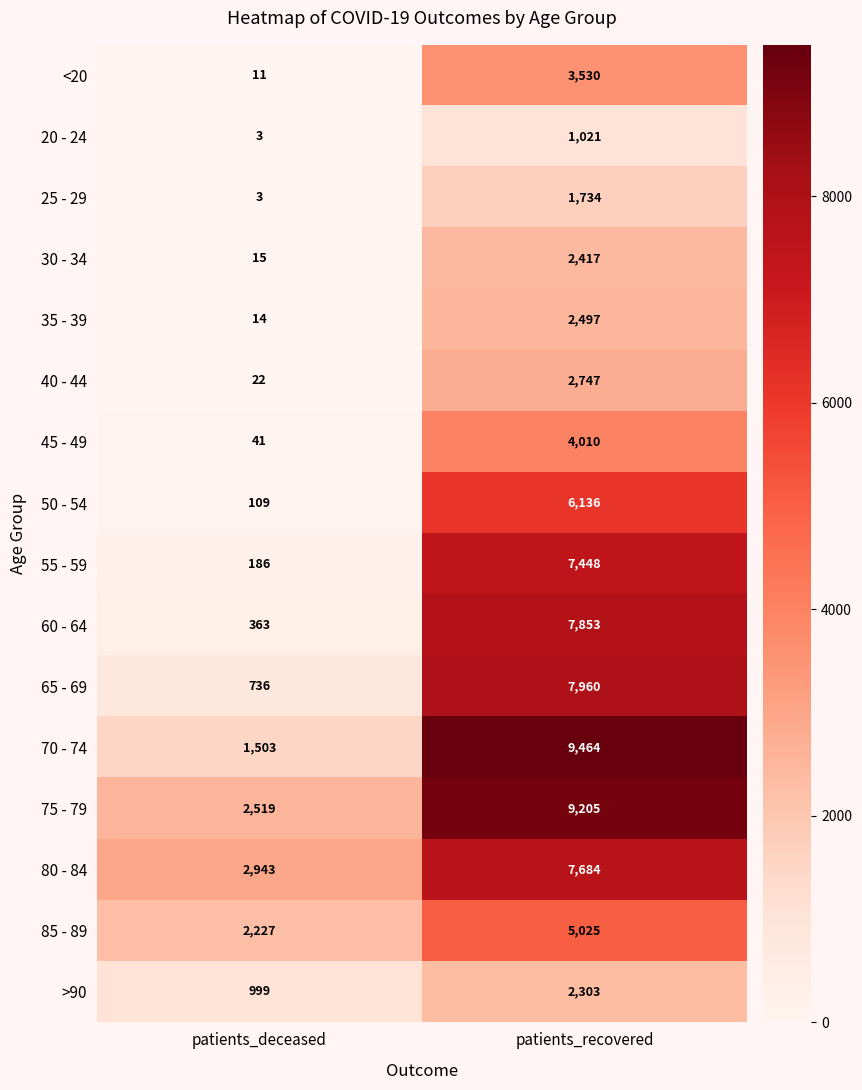

Which series has the largest range (max minus min)?

70 - 74